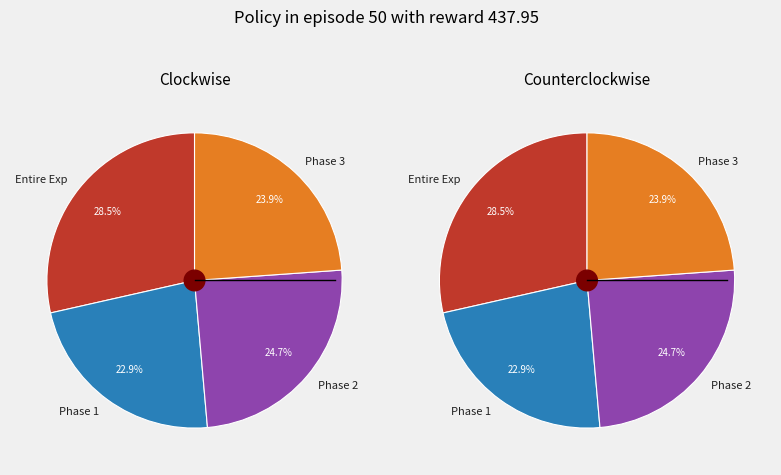

Which slice is the smallest?

Phase 1